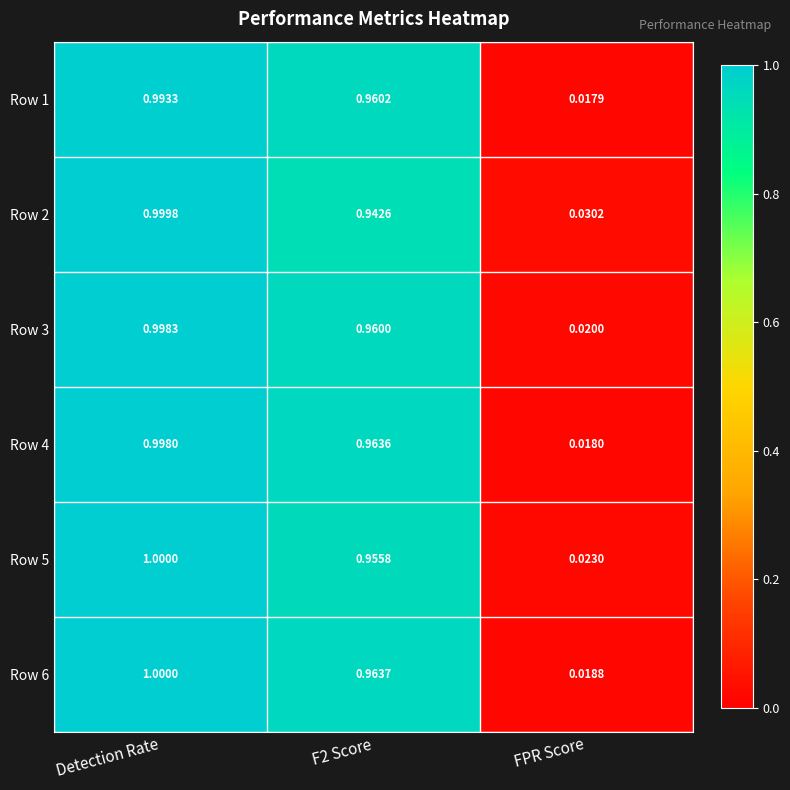

At how many categories does at least one series exceed 0?

3